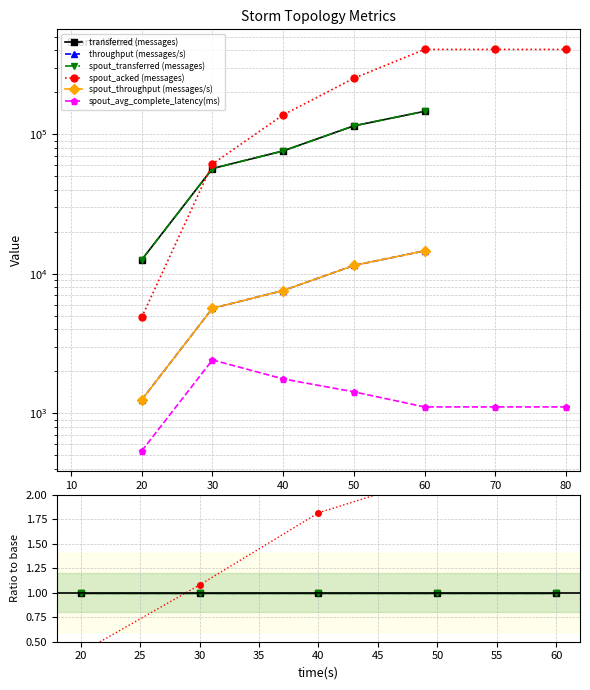

True or false: throughput (messages/s) has a value of 0.2 at 40.

False